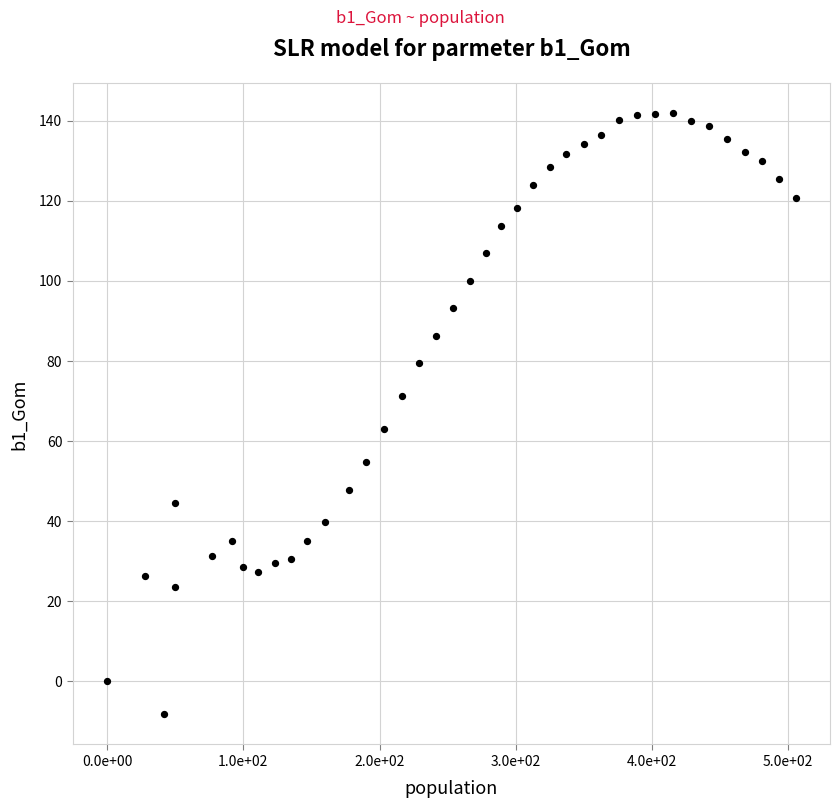

What Y value in the scatter plot is closest to 66?

63.0